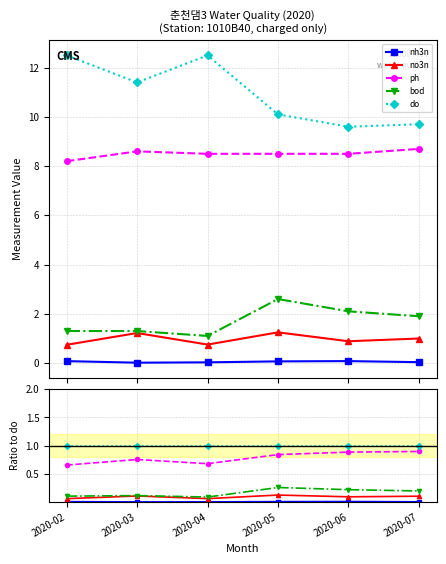

Reading right to left, transcribe all the data shown in this chart.

nh3n: 2020-07=0.0	2020-06=0.0	2020-05=0.0	2020-04=0.0	2020-03=0.0	2020-02=0.0
no3n: 2020-07=0.1	2020-06=0.1	2020-05=0.1	2020-04=0.1	2020-03=0.1	2020-02=0.1
ph: 2020-07=0.9	2020-06=0.9	2020-05=0.8	2020-04=0.7	2020-03=0.8	2020-02=0.7
bod: 2020-07=0.2	2020-06=0.2	2020-05=0.3	2020-04=0.1	2020-03=0.1	2020-02=0.1
do: 2020-07=1.0	2020-06=1.0	2020-05=1.0	2020-04=1.0	2020-03=1.0	2020-02=1.0